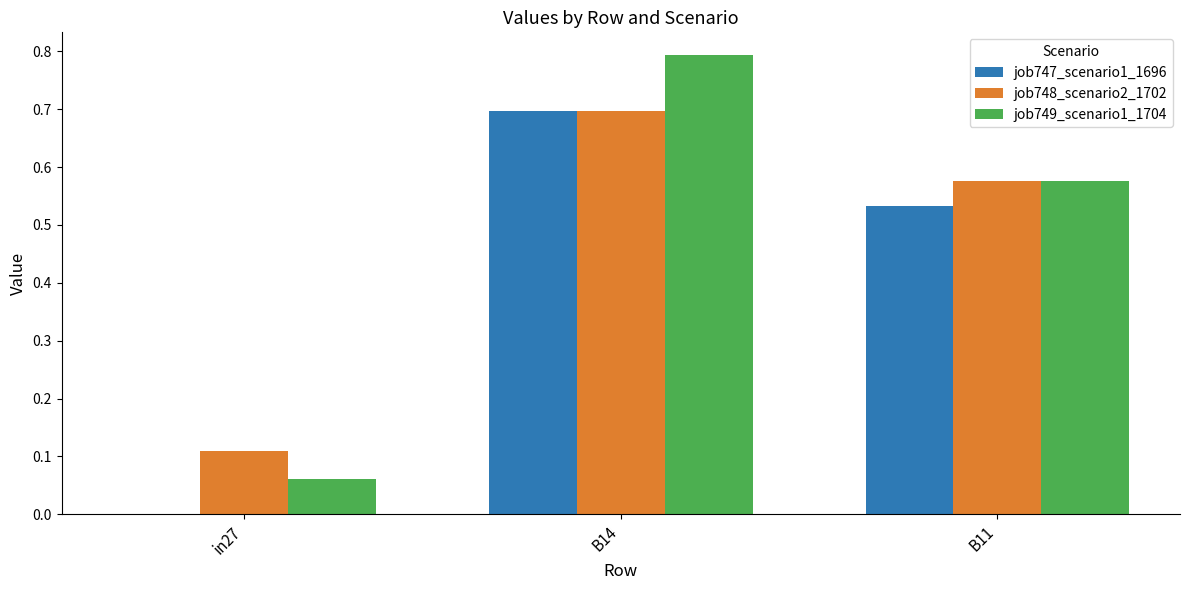

How many categories are shown in the chart?

3